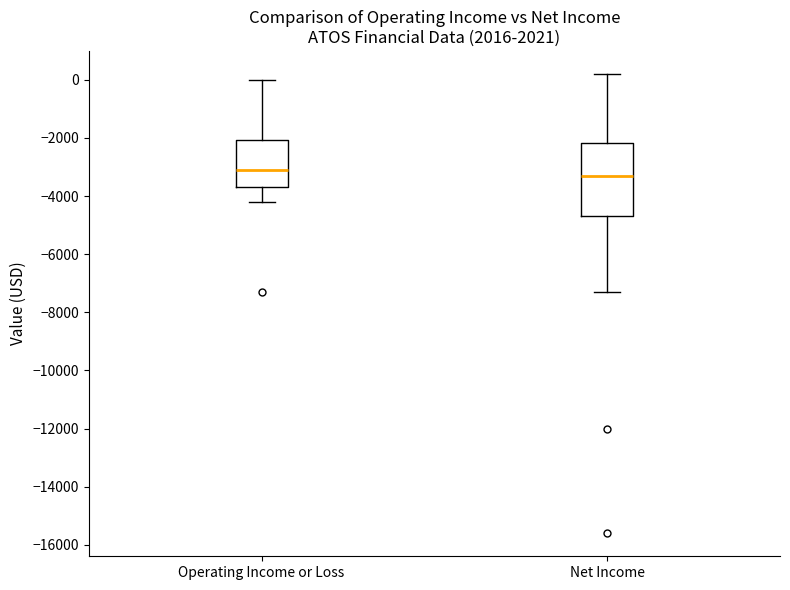

Reading left to right, read every box against the y-axis: the position of its median line, the range the box covers, and the ends of its whiskers. The values are not printed on the chart, so give them approximately, as read against the axis.

Operating Income or Loss: median -3000, box -3600 to -2000, whiskers -4200 to 0
Net Income: median -3200, box -4600 to -2200, whiskers -7200 to 200